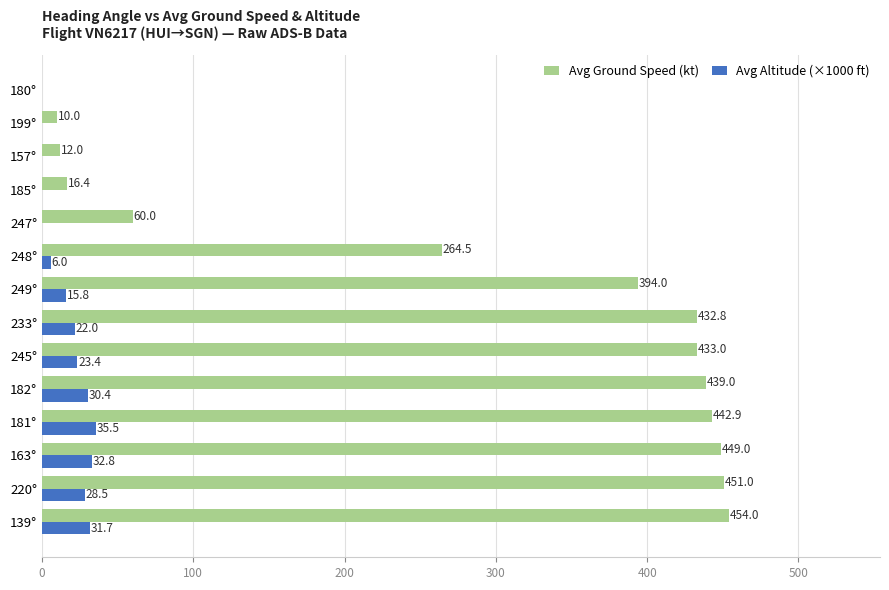

True or false: Avg Altitude (×1000 ft) has a value of 31.7 at 139°.

True